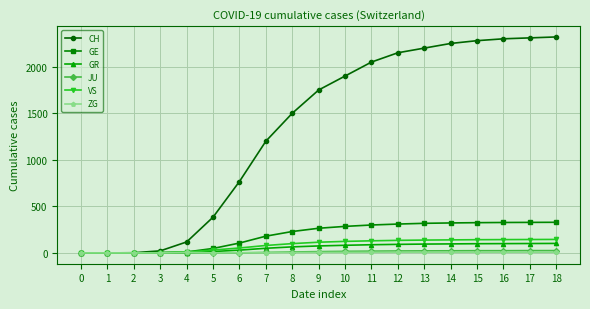

What are all the series names shown in the legend?

CH, GE, GR, JU, VS, ZG